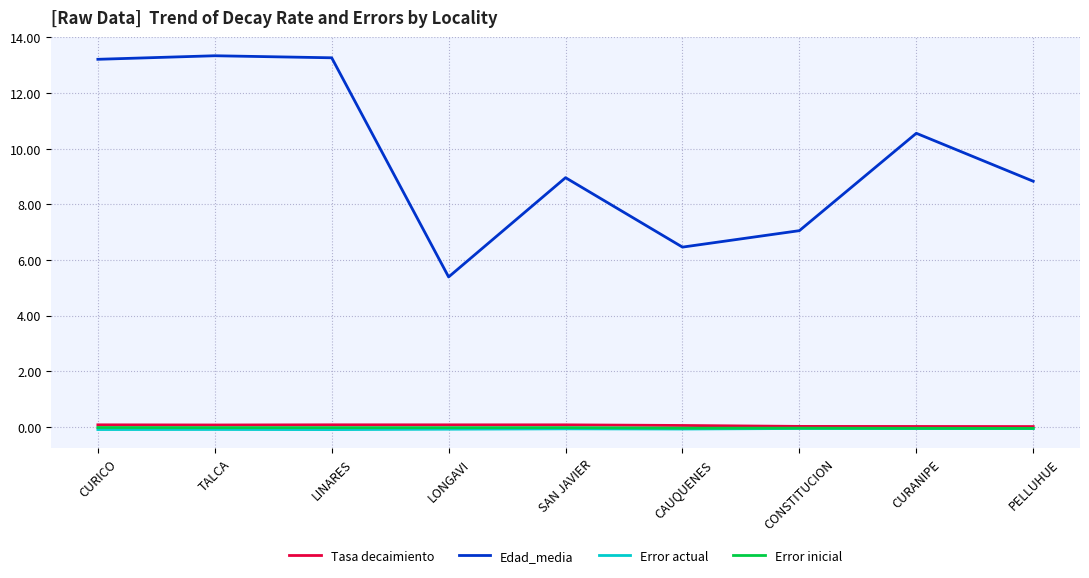

What is the highest value of the Edad_media series?

13.3